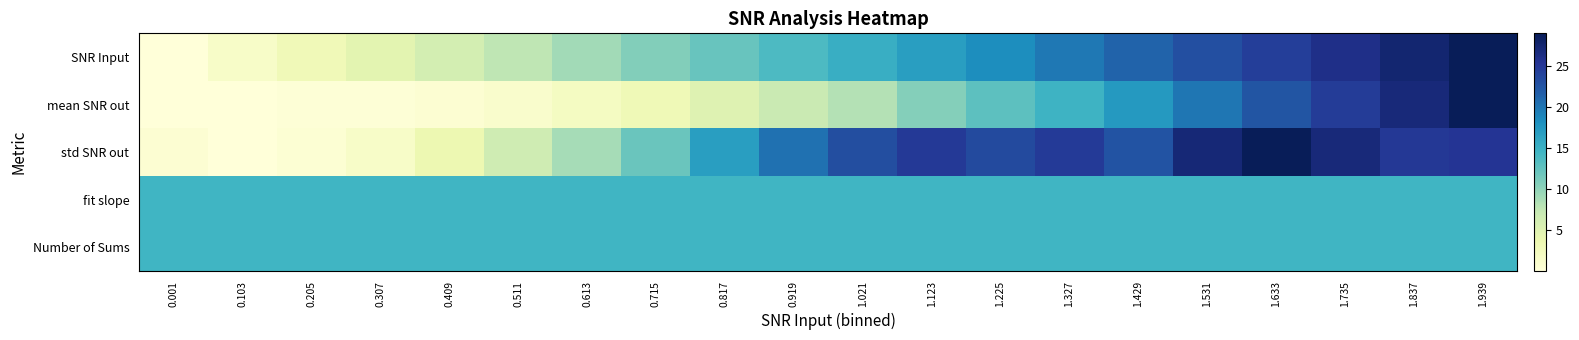

Rank the series at 1.735 from highest to lowest value.

std SNR out, SNR Input, mean SNR out, fit slope, Number of Sums